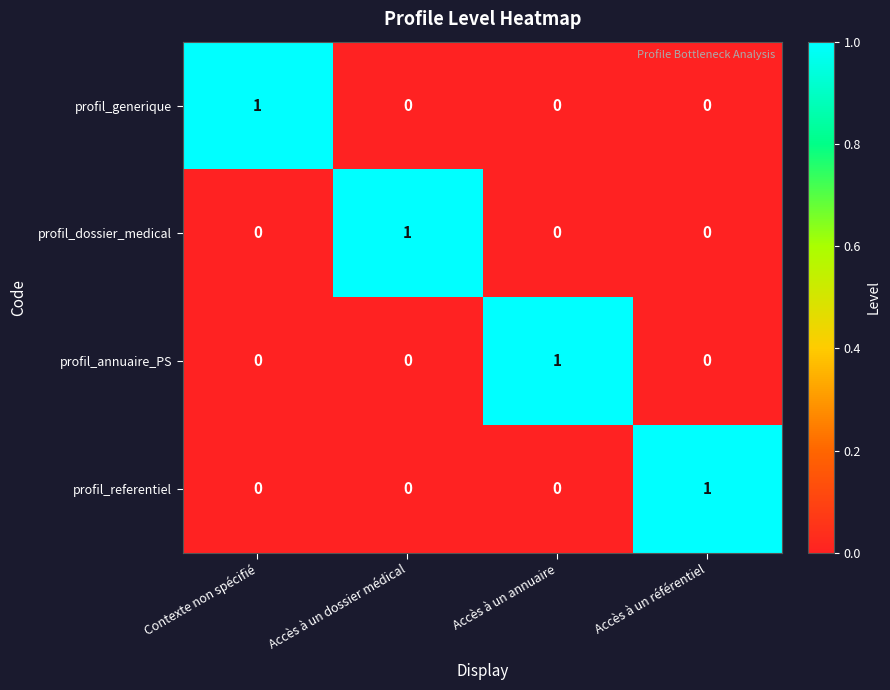

At how many categories does at least one series exceed 0?

4